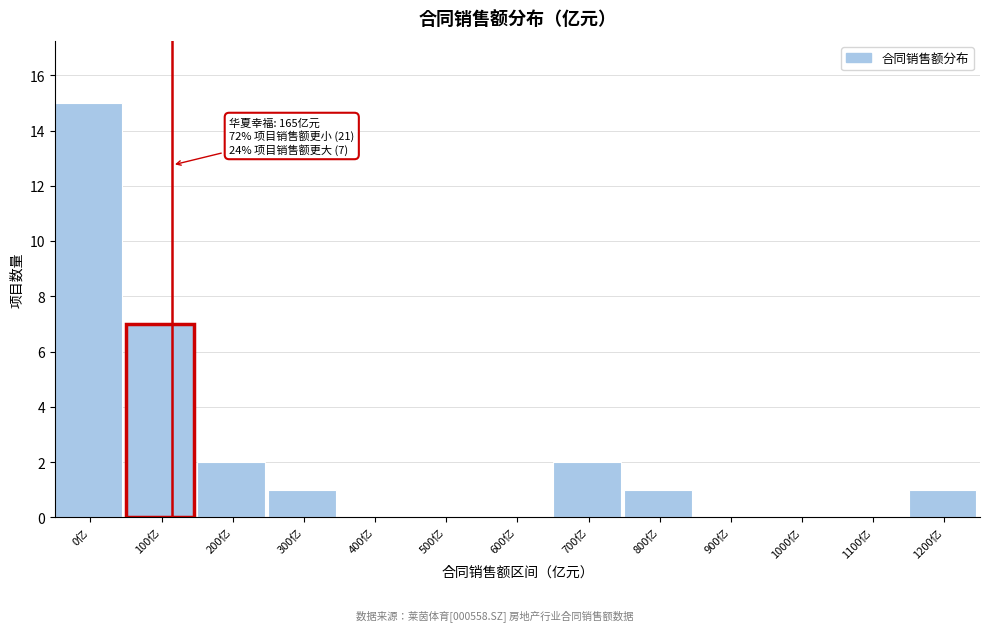

Reading left to right, extract all data points from this chart.

0亿=15	100亿=7	200亿=2	300亿=1	400亿=0	500亿=0	600亿=0	700亿=2	800亿=1	900亿=0	1000亿=0	1100亿=0	1200亿=1